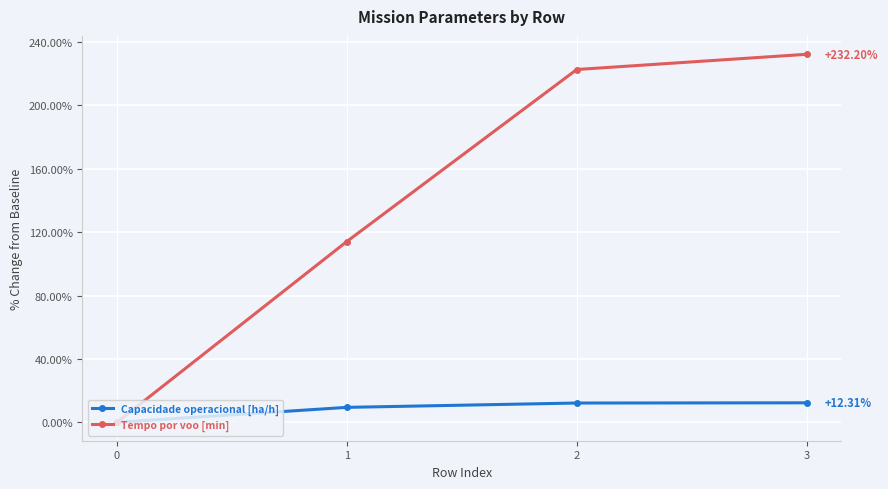

Which series has the largest total across all categories?

Tempo por voo [min]